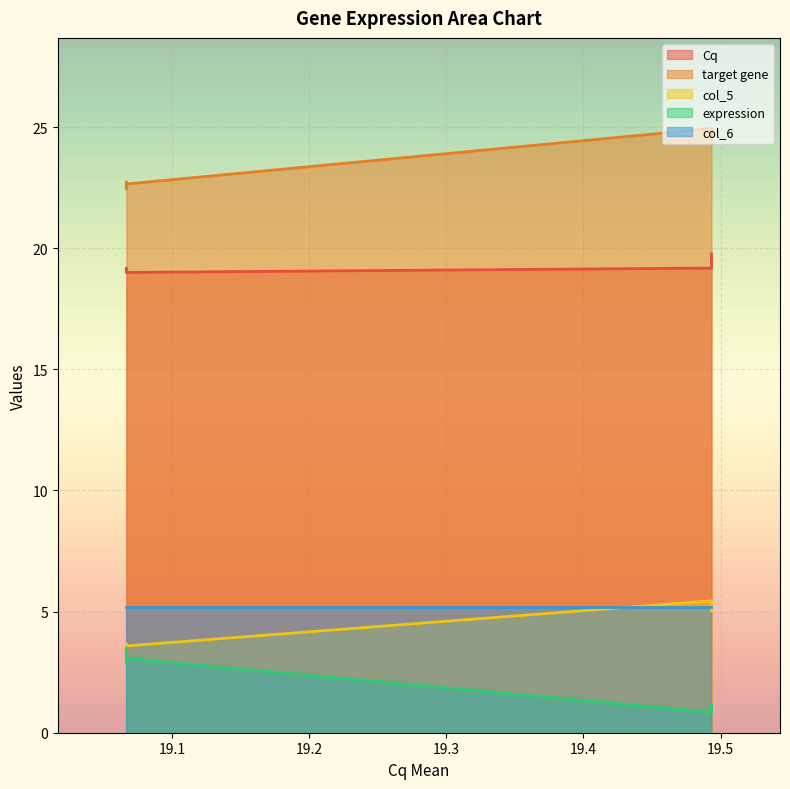

How many lines are shown in the chart?

5